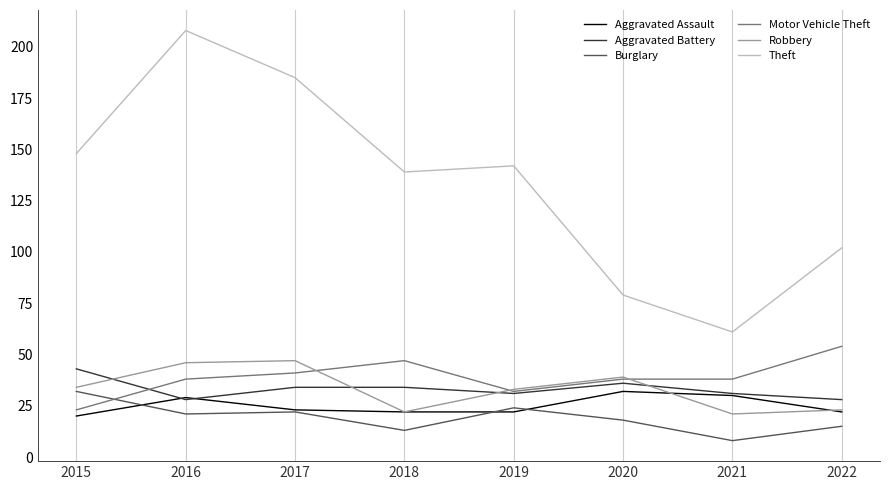

True or false: Theft and Motor Vehicle Theft intersect in this chart.

False